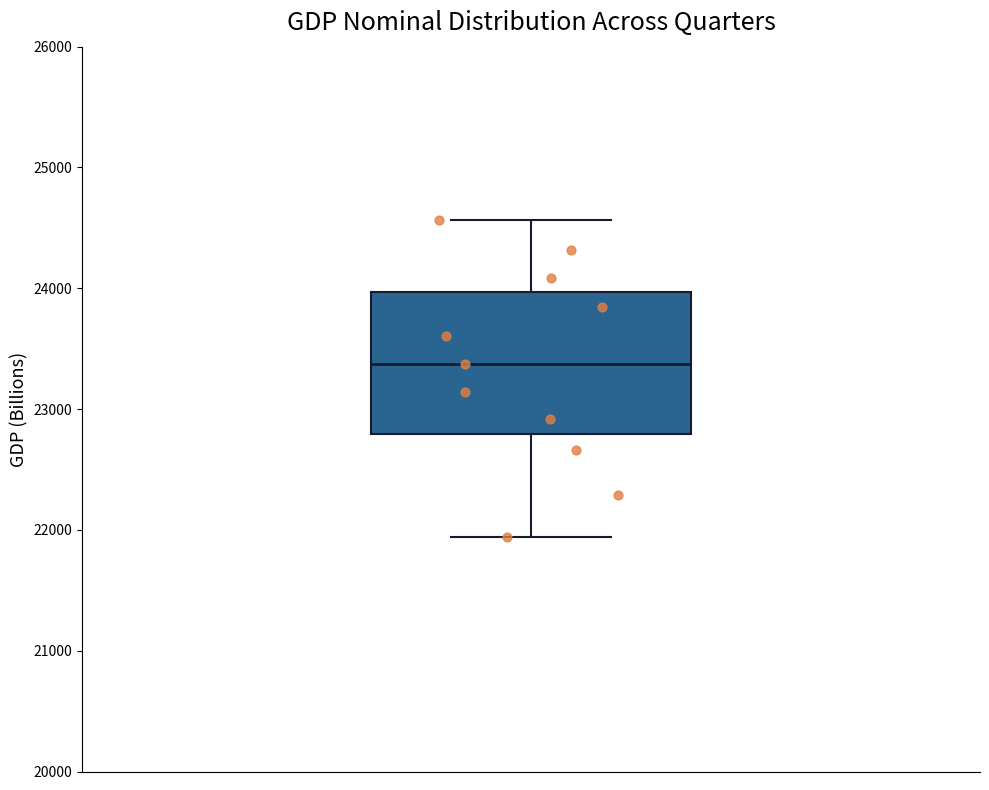

Where is the lower edge of the box on the y-axis? The values are not printed on the chart, so give them approximately, as read against the axis.

22800